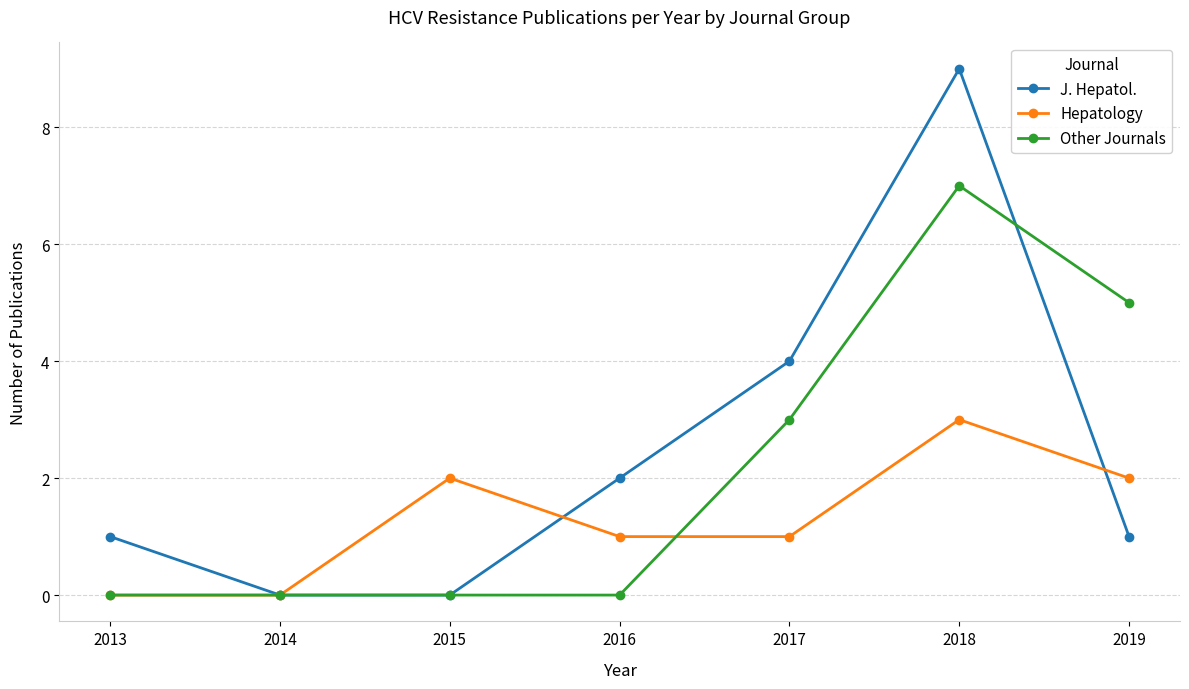

Is the value of Other Journals at 2019 greater than the value of J. Hepatol. at 2015?

Yes